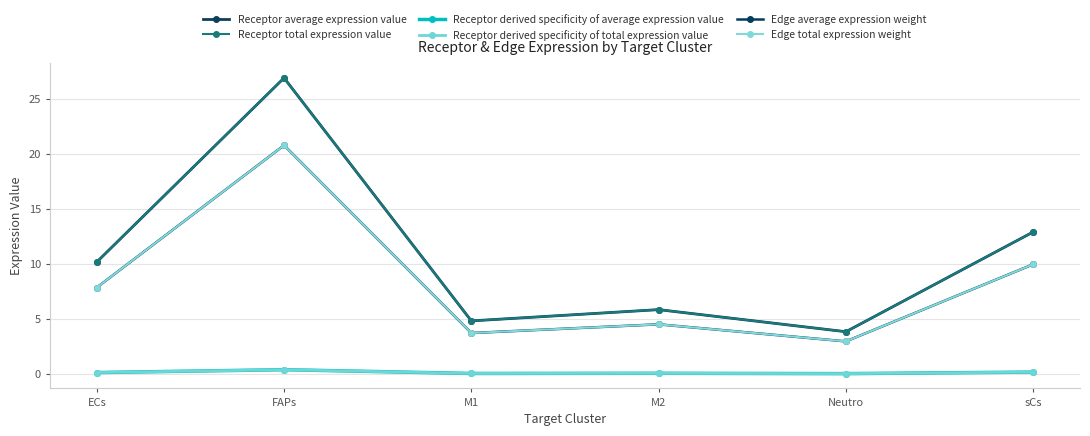

Between M1 and Neutro, which is larger?

M1